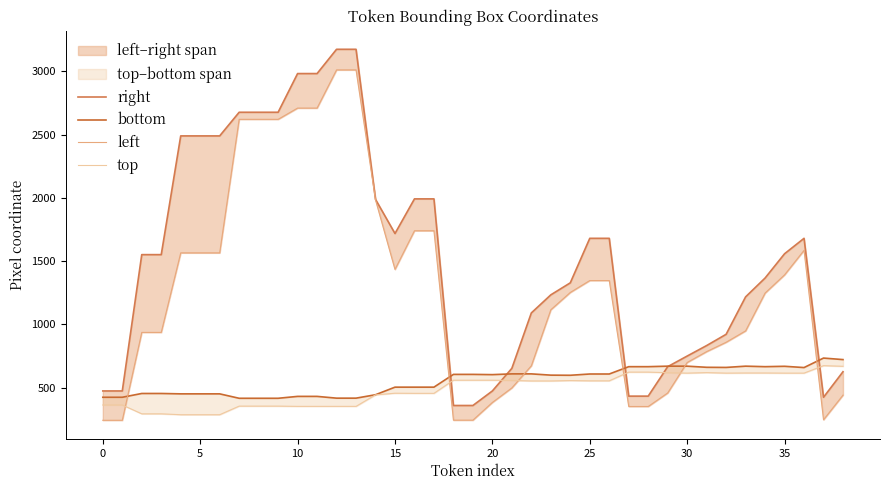

Which series has the largest total across all categories?

right